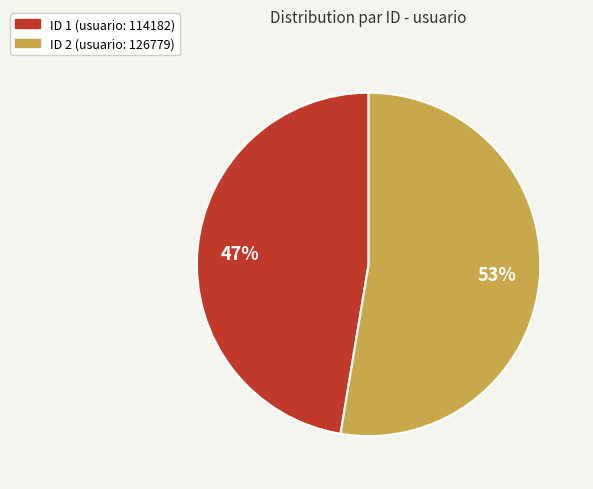

Between ID 2 (usuario: 126779) and ID 1 (usuario: 114182), which is larger?

ID 2 (usuario: 126779)